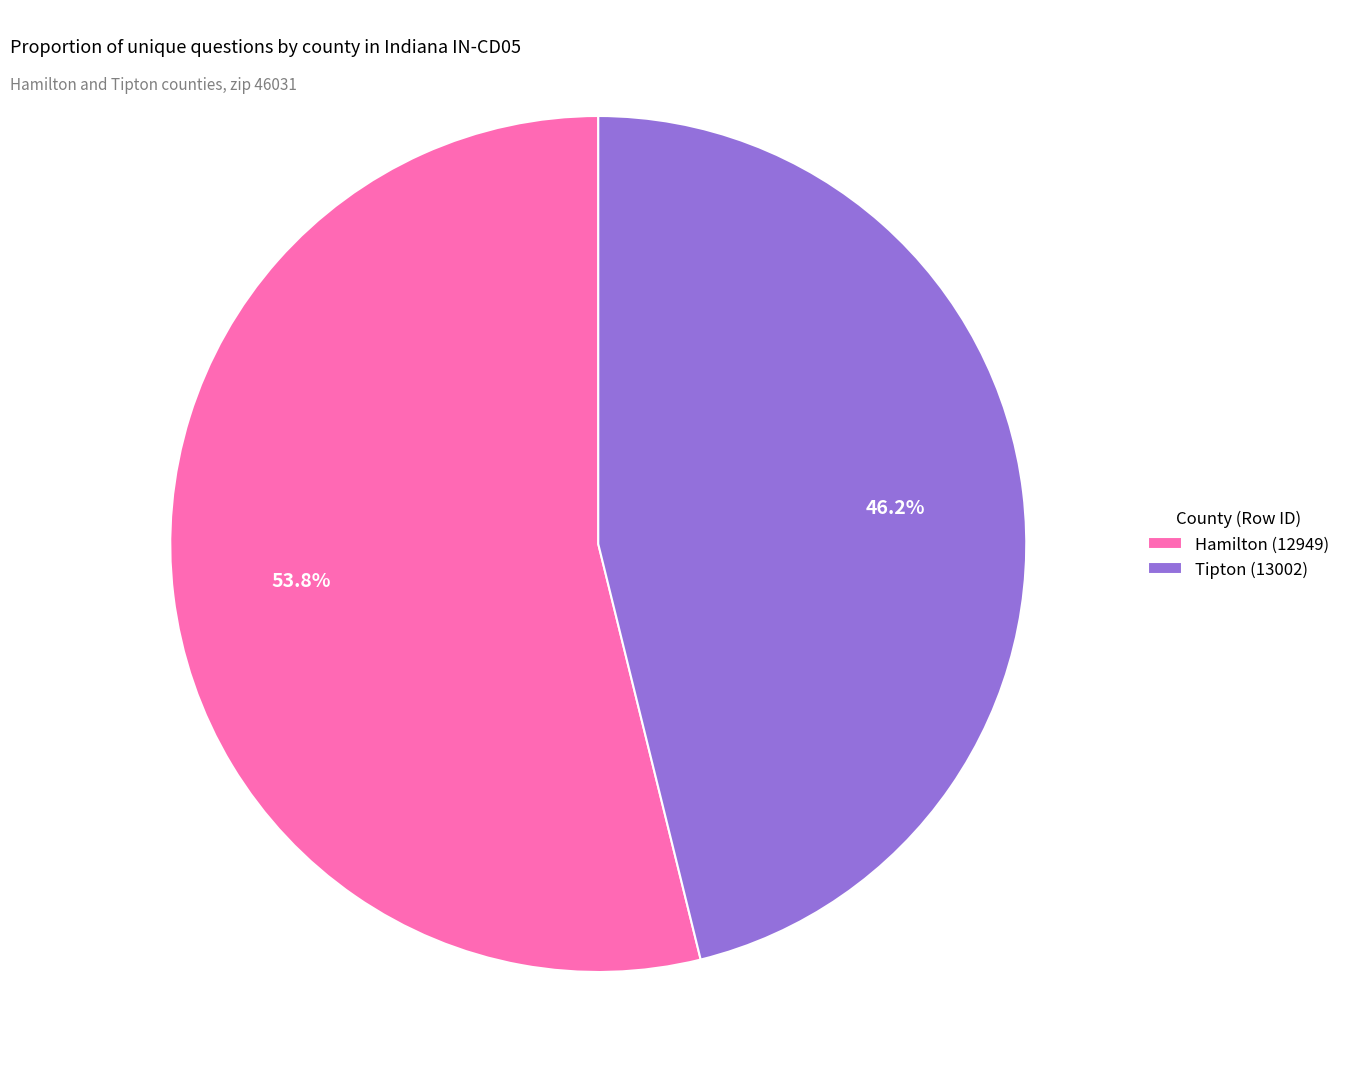

What is the ratio of the value at Hamilton (12949) to the value at Tipton (13002)?

1.2